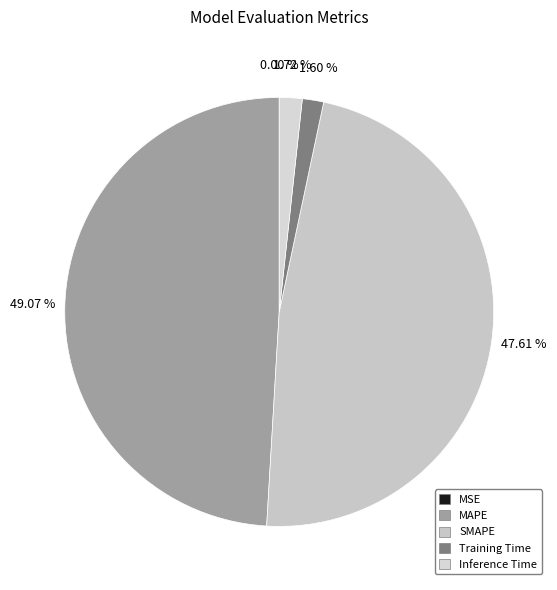

To the nearest percent, what is the difference between the largest and smallest slice percentages?

49%